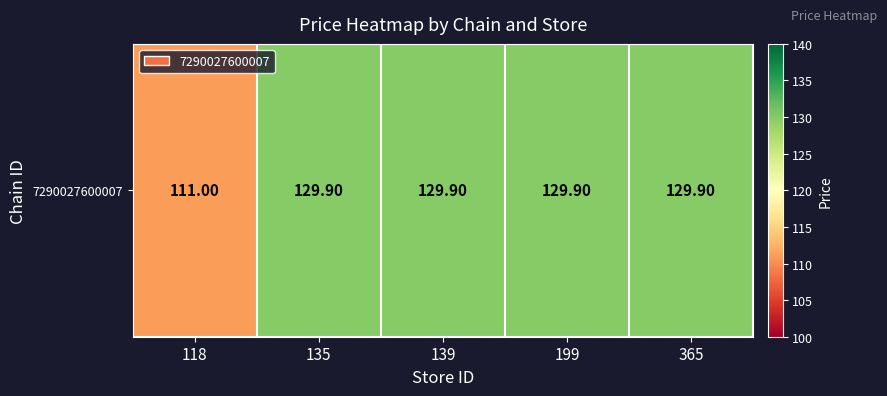

At which label does the data first exceed 129?

135